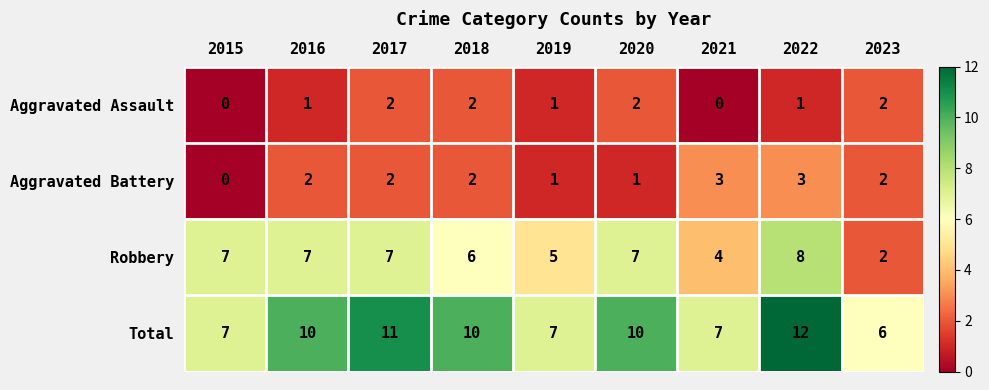

What is the spread (max minus min) of values at 2015?

7